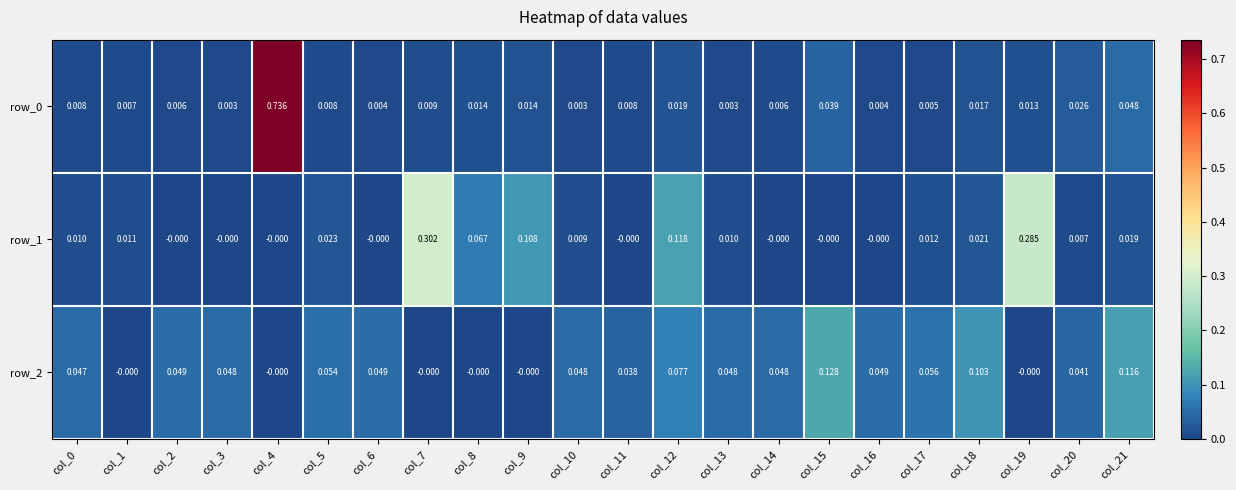

What is the total value across all series at col_12?

0.2